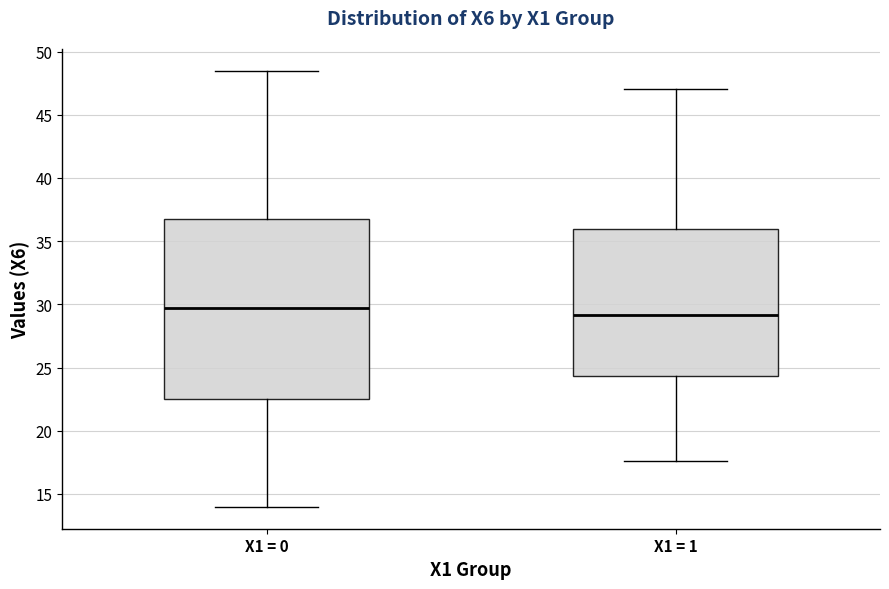

Where does the lower whisker of the box for X1 = 1 end on the y-axis? The values are not printed on the chart, so give them approximately, as read against the axis.

17.5